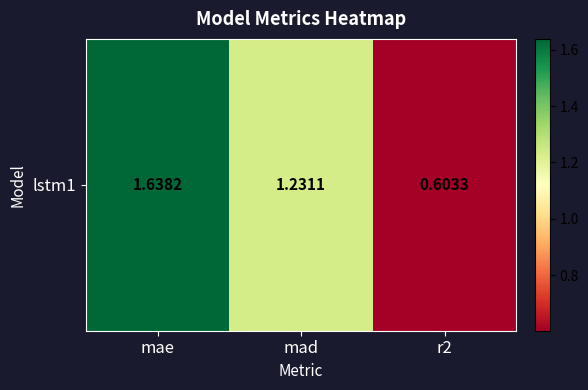

What is the change in value from mae to r2?

-1.0